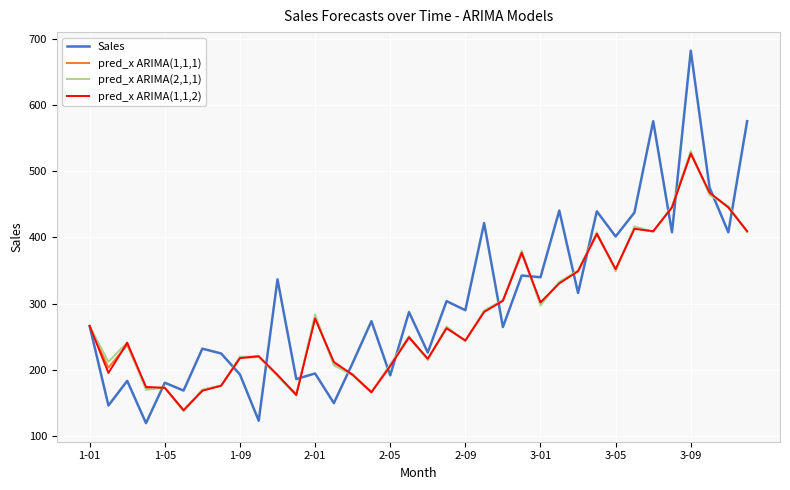

What is the lowest value of the pred_x ARIMA(1,1,1) series?

138.9